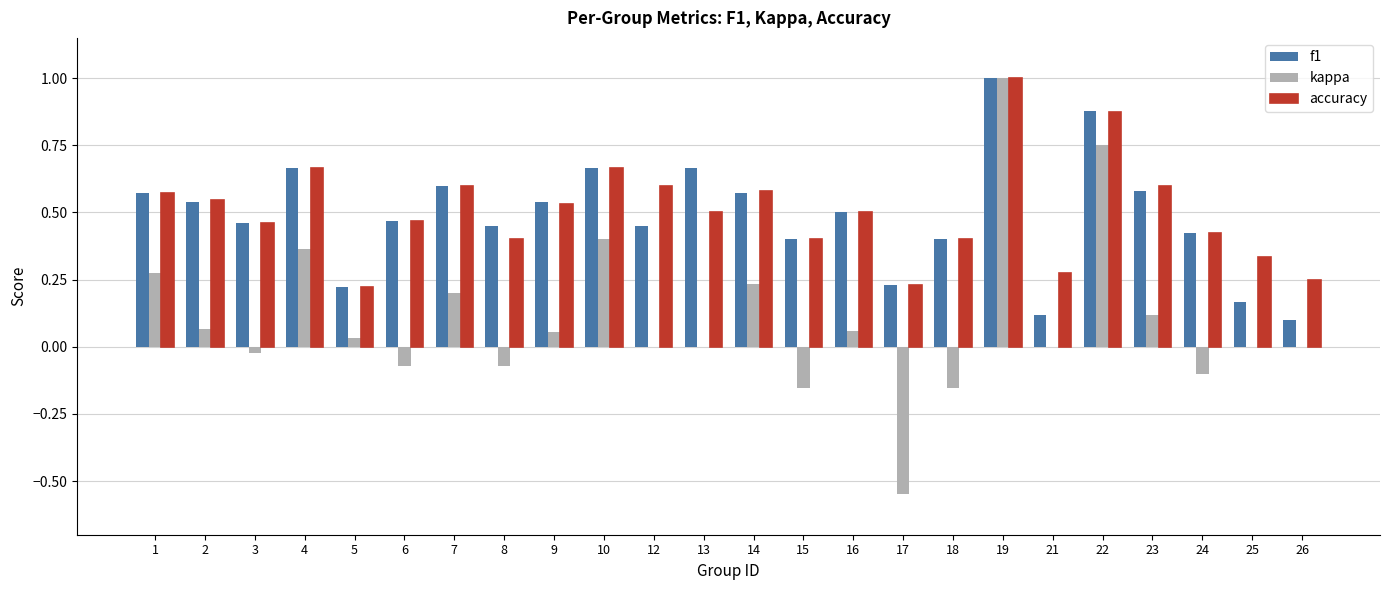

Between 6 and 23, which series saw the biggest shift?

kappa